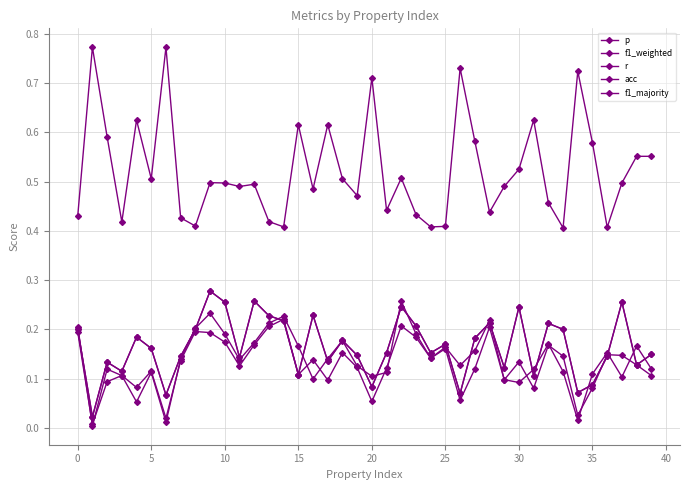

Reading left to right, what are all the values shown in this chart?

p: 0.2	0.0	0.1	0.1	0.1	0.1	0.0	0.1	0.2	0.2	0.2	0.1	0.2	0.2	0.2	0.2	0.1	0.1	0.2	0.1	0.1	0.1	0.3	0.2	0.1	0.2	0.1	0.2	0.2	0.1	0.1	0.1	0.2	0.1	0.0	0.1	0.2	0.1	0.2	0.1
f1_weighted: 0.2	0.0	0.1	0.1	0.1	0.1	0.0	0.1	0.2	0.2	0.2	0.1	0.2	0.2	0.2	0.1	0.1	0.1	0.2	0.1	0.1	0.1	0.2	0.2	0.1	0.2	0.1	0.1	0.2	0.1	0.1	0.1	0.2	0.1	0.0	0.1	0.1	0.1	0.1	0.1
r: 0.2	0.0	0.1	0.1	0.2	0.2	0.1	0.1	0.2	0.3	0.3	0.1	0.3	0.2	0.2	0.1	0.2	0.1	0.2	0.1	0.1	0.2	0.2	0.2	0.2	0.2	0.1	0.2	0.2	0.1	0.2	0.1	0.2	0.2	0.1	0.1	0.1	0.3	0.1	0.1
acc: 0.2	0.0	0.1	0.1	0.2	0.2	0.1	0.1	0.2	0.3	0.3	0.1	0.3	0.2	0.2	0.1	0.2	0.1	0.2	0.1	0.1	0.2	0.2	0.2	0.2	0.2	0.1	0.2	0.2	0.1	0.2	0.1	0.2	0.2	0.1	0.1	0.1	0.3	0.1	0.1
f1_majority: 0.4	0.8	0.6	0.4	0.6	0.5	0.8	0.4	0.4	0.5	0.5	0.5	0.5	0.4	0.4	0.6	0.5	0.6	0.5	0.5	0.7	0.4	0.5	0.4	0.4	0.4	0.7	0.6	0.4	0.5	0.5	0.6	0.5	0.4	0.7	0.6	0.4	0.5	0.6	0.6